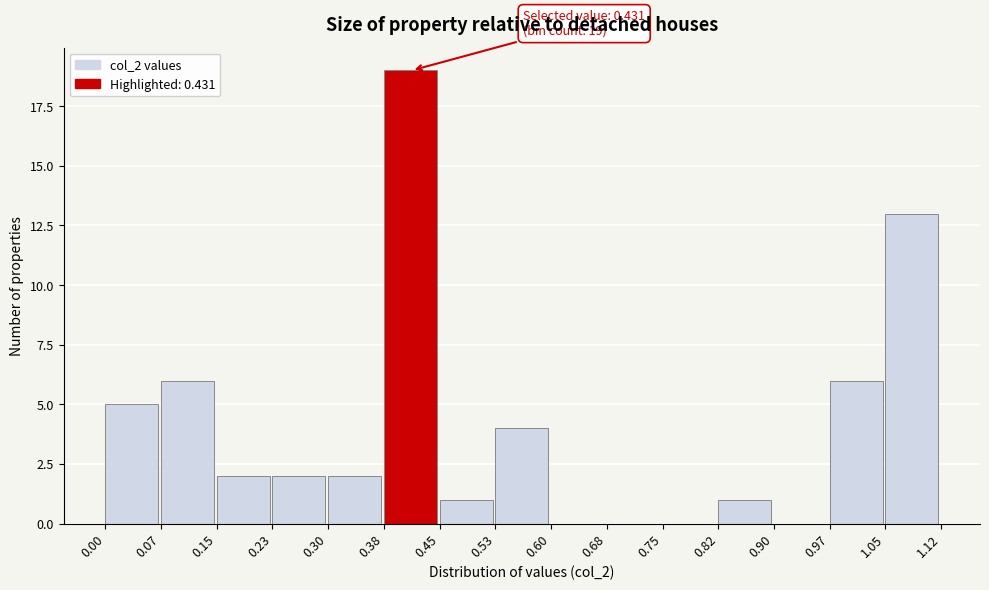

Which range on the x-axis has the tallest bar?

0.38 to 0.45